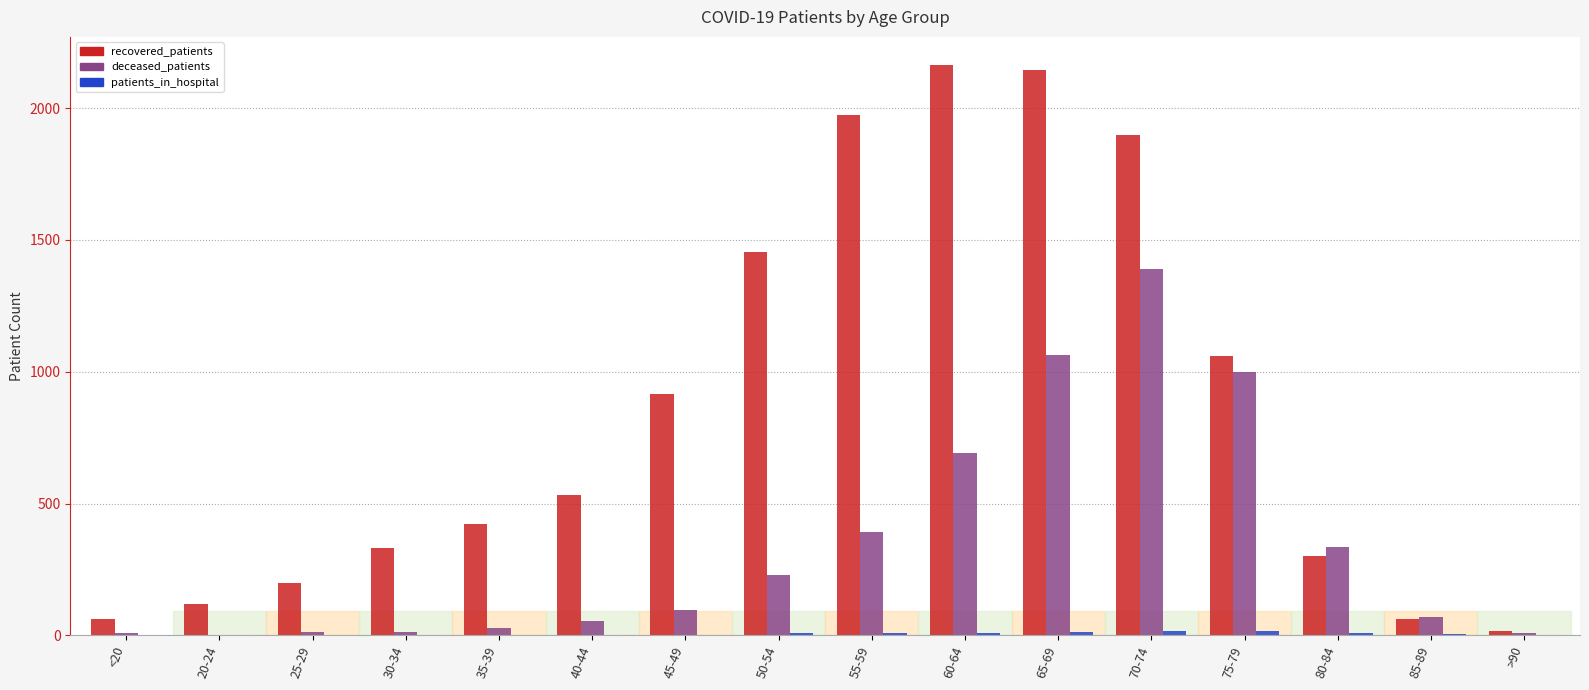

Where is recovered_patients nearest to the value 1088?

75-79